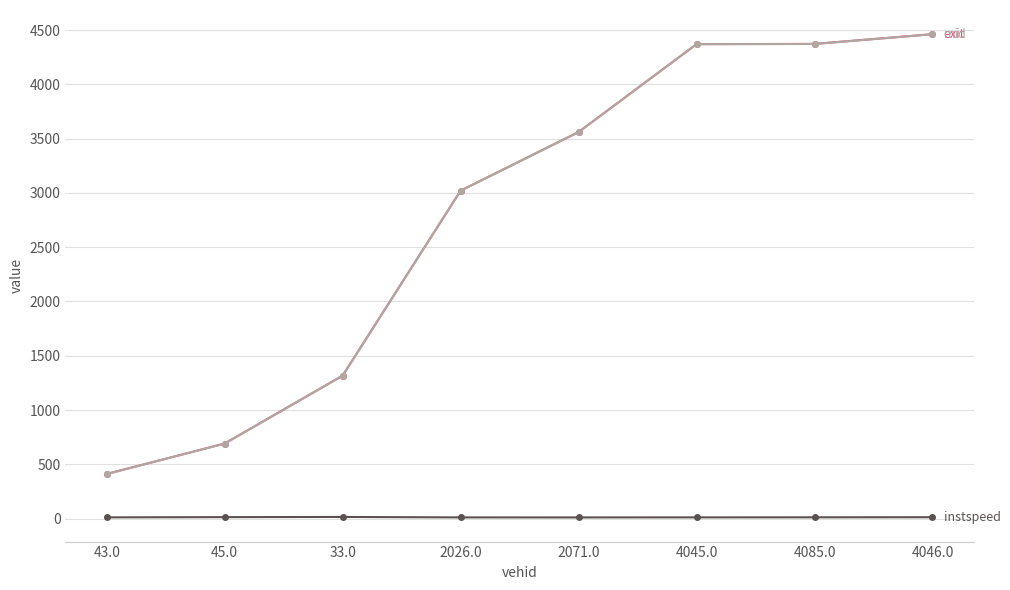

How many lines are shown in the chart?

3